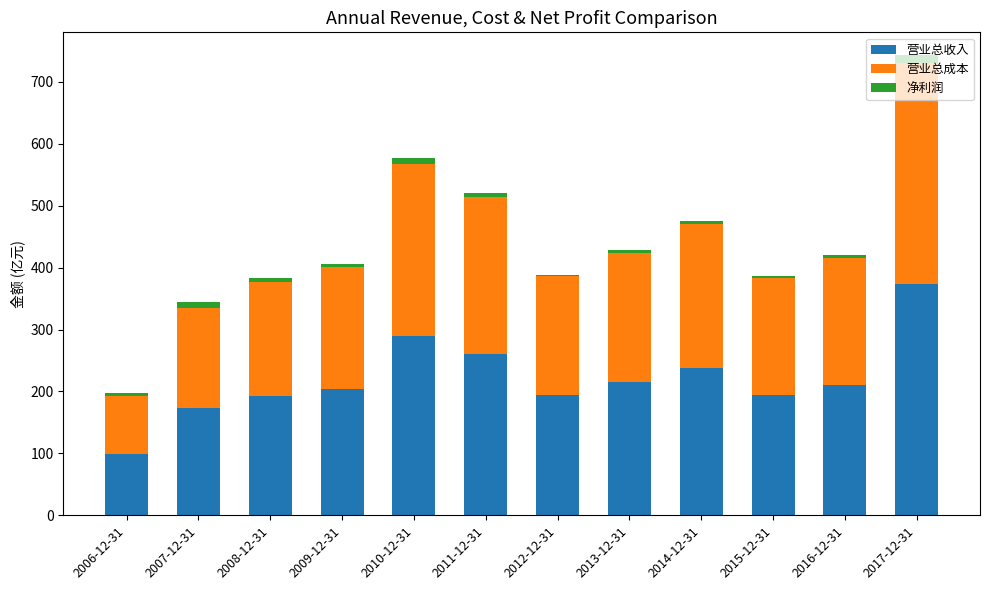

What is the sum of all 营业总收入 values?

2643.0